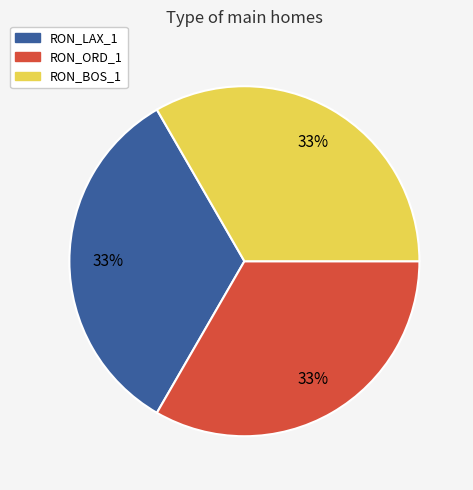

Does any single category account for the majority?

No